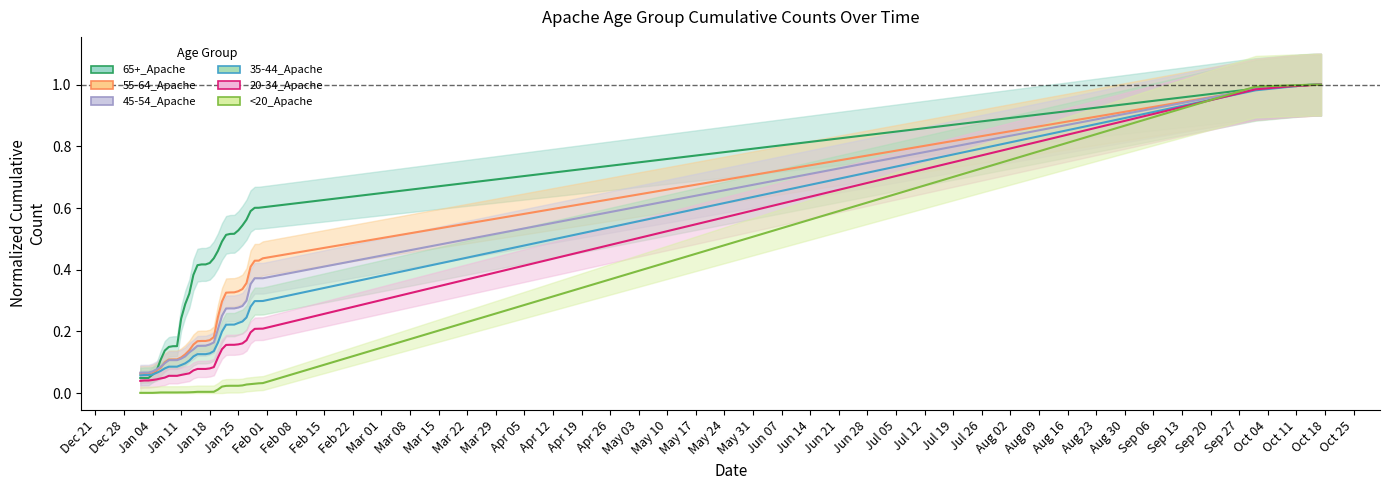

Does the chart have visible grid lines?

No